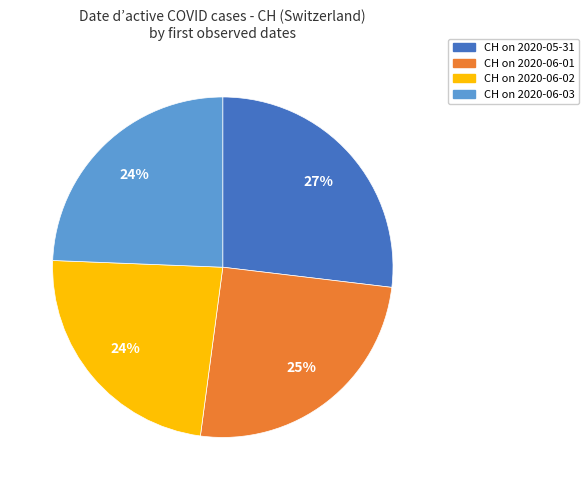

To the nearest percent, what is the difference between the largest and smallest slice percentages?

3%